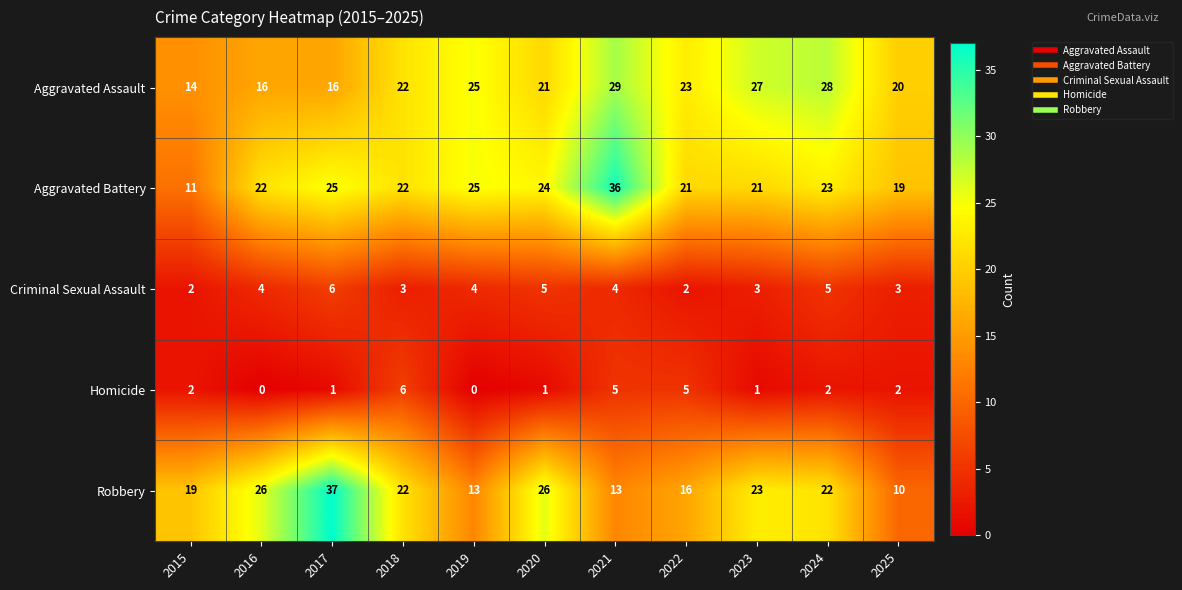

What is the maximum value shown in the chart?

37